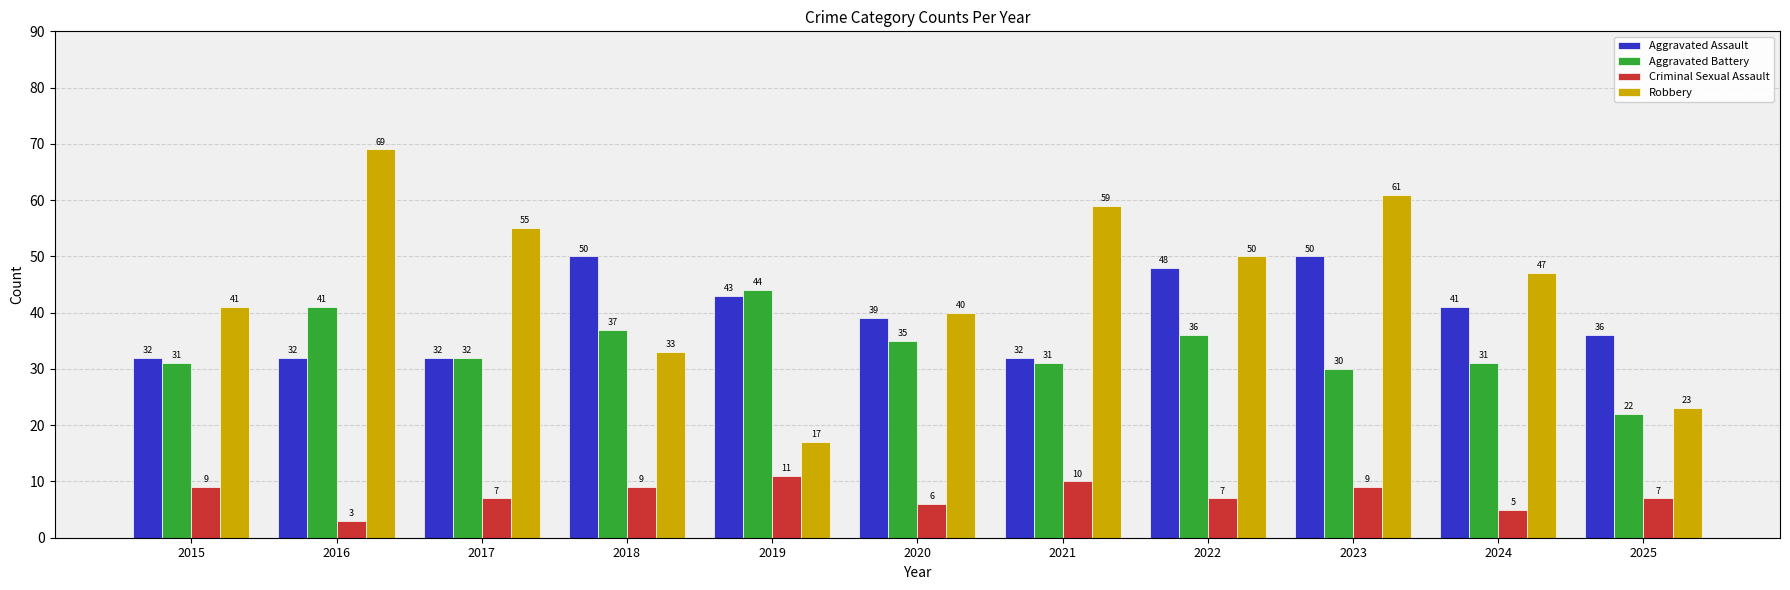

Is it true that Robbery equals 33 at 2018?

True